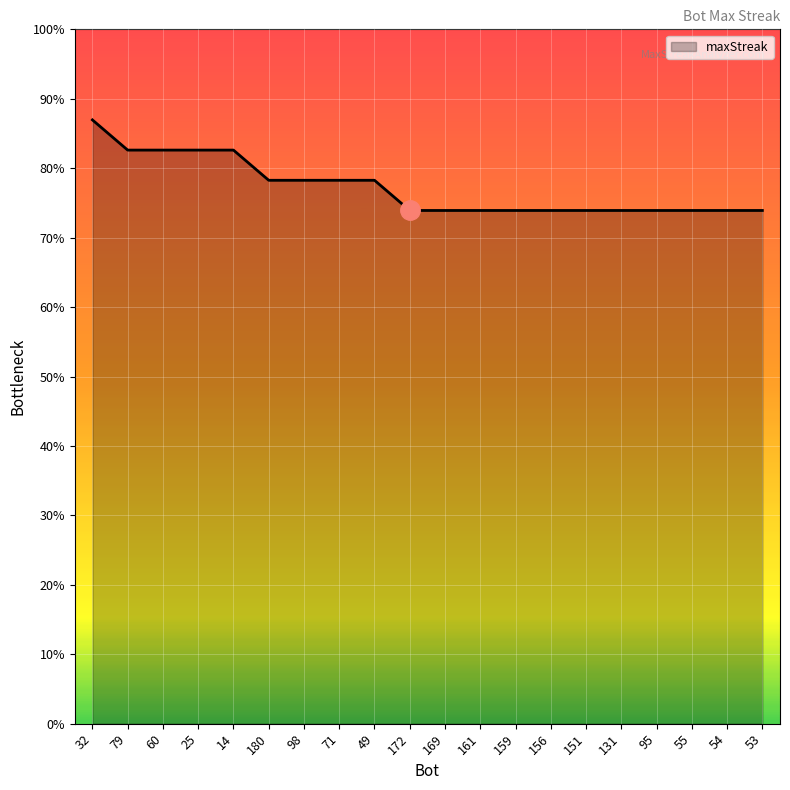

Rank the categories by value from highest to lowest.

32, 79, 60, 25, 14, 180, 98, 71, 49, 172, 169, 161, 159, 156, 151, 131, 95, 55, 54, 53